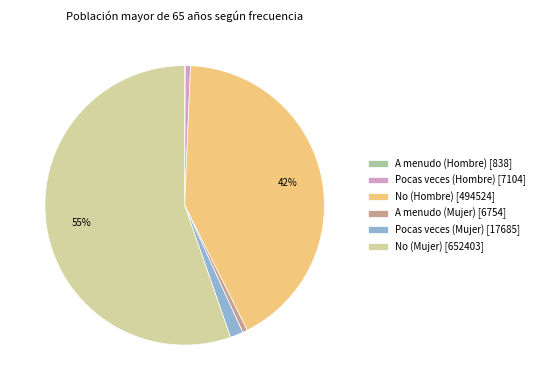

The Pocas veces (Mujer) slice represents 11% of the pie. True or false?

False